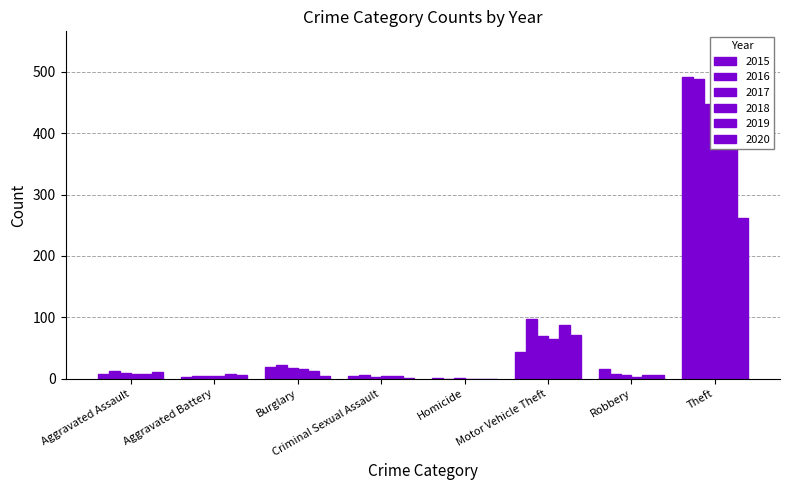

Is the value of 2015 at Theft greater than the value of 2016 at Homicide?

Yes